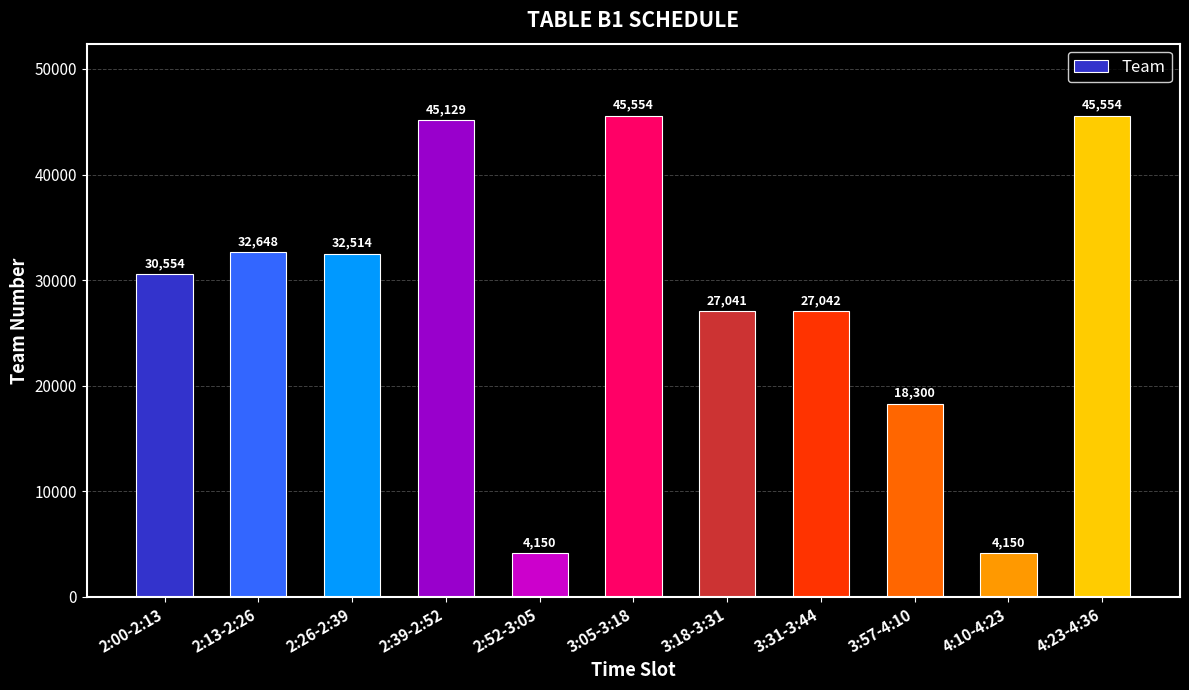

True or false: the data shows 30554 at 2:00-2:13.

True